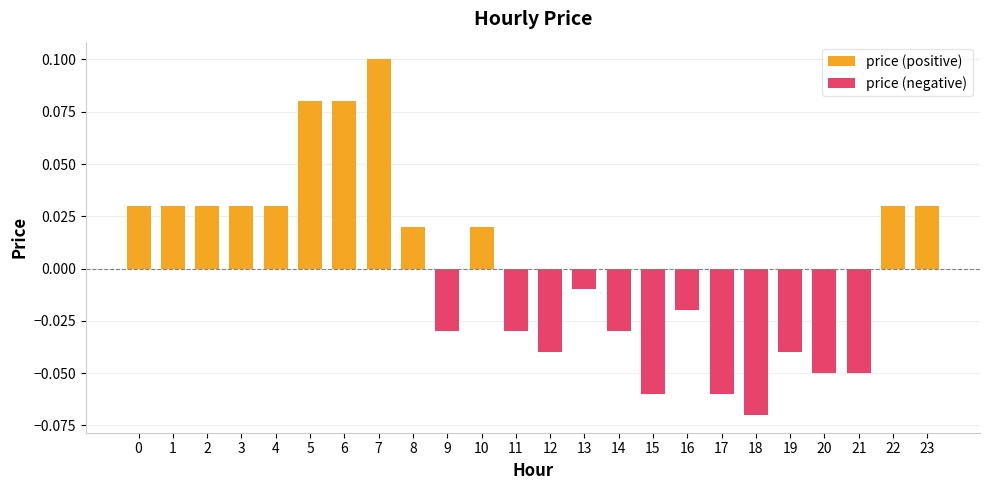

At which label is price (positive) closest to 0?

9